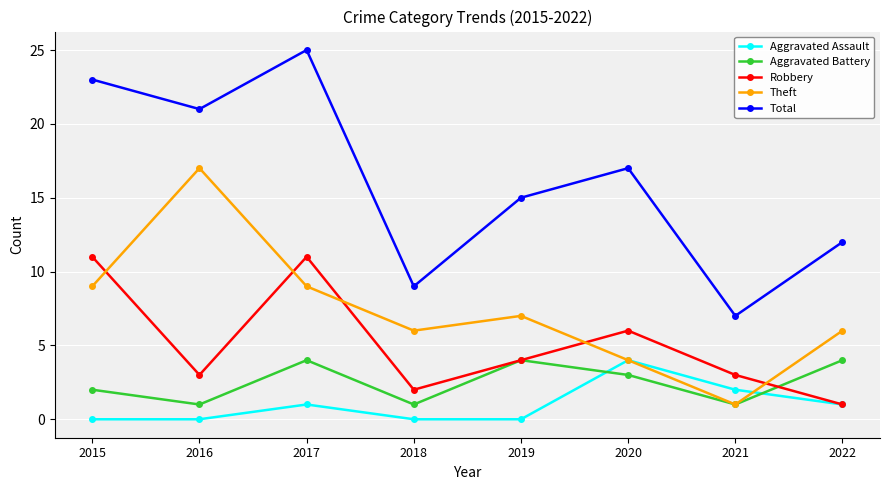

True or false: Aggravated Battery and Robbery intersect in this chart.

True